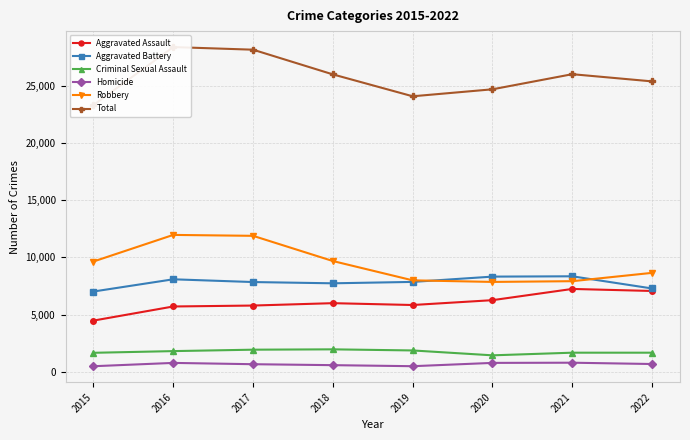

How many data points in Criminal Sexual Assault are above 1816?

3